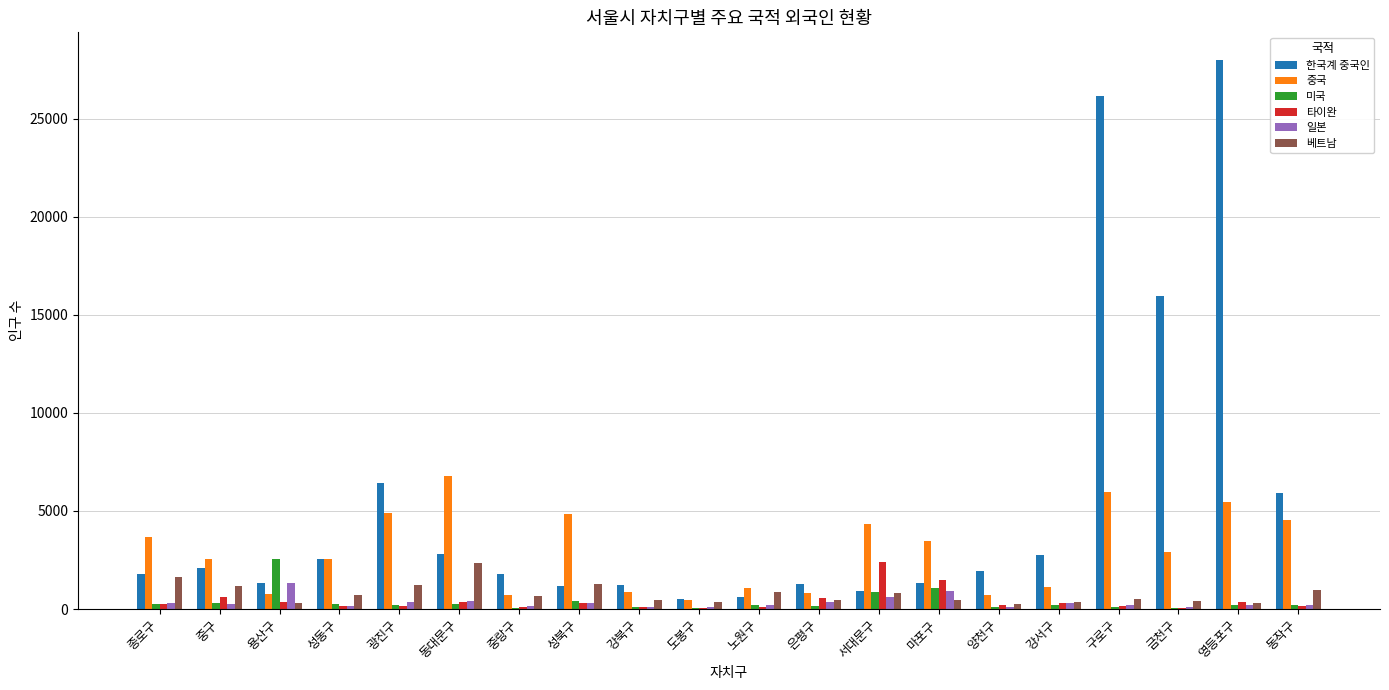

Where does the 일본 series first go above 246?

종로구